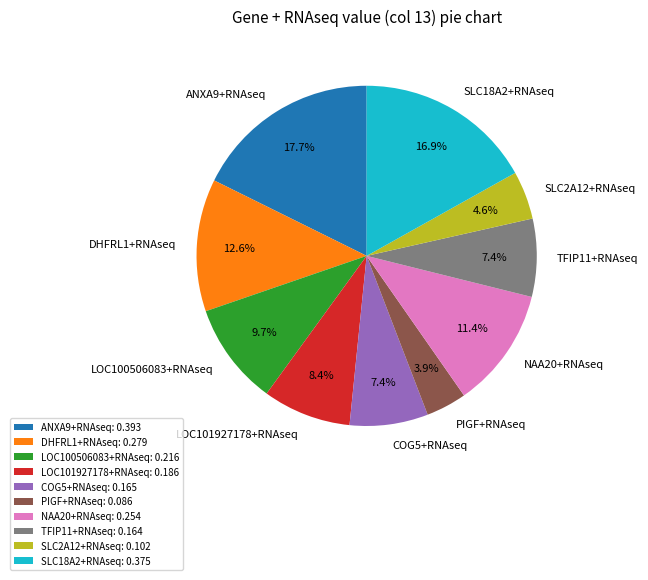

Is the sum of SLC2A12+RNAseq and PIGF+RNAseq greater than half?

No